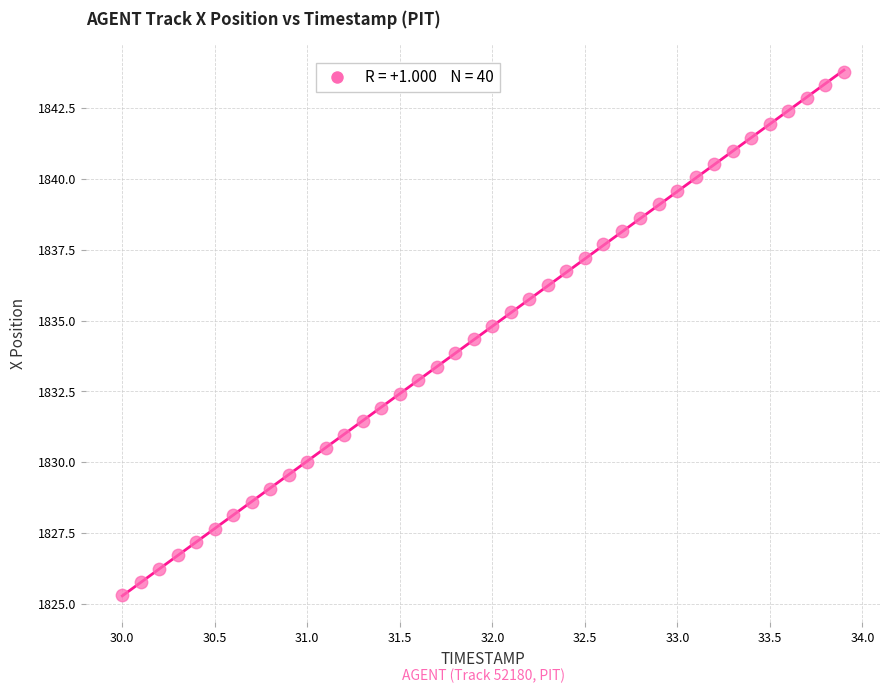

What is the range of X values (max minus min)?

3.9